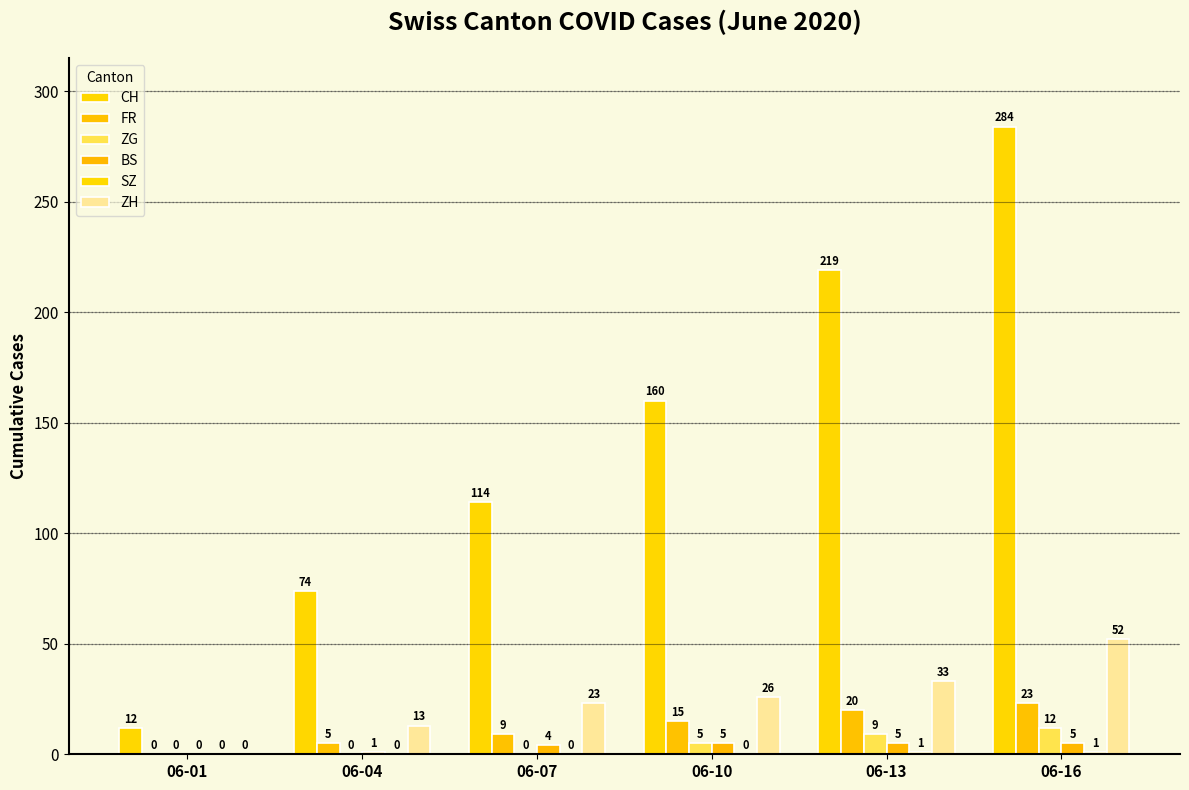

Between 06-13 and 06-10, which is larger?

06-13